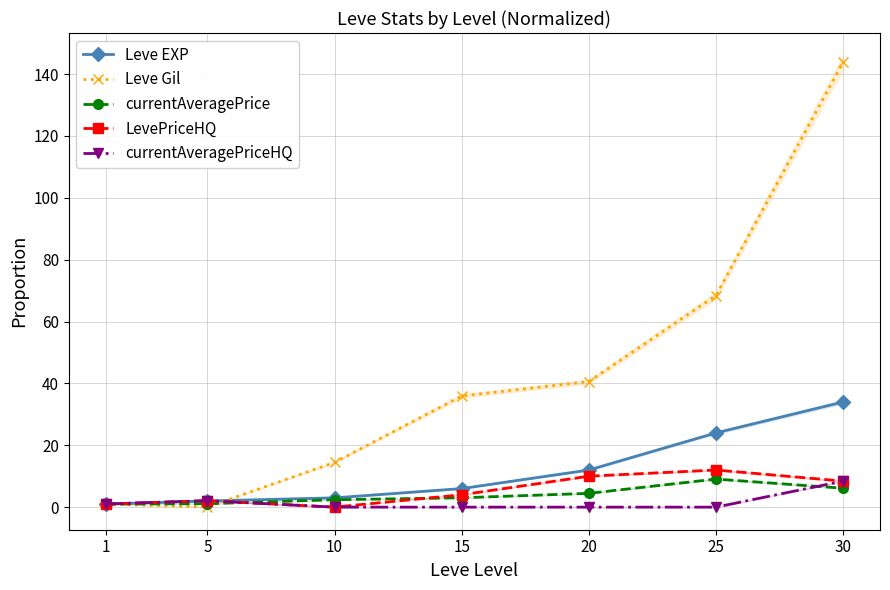

What is the sum of all Leve Gil values?

304.2